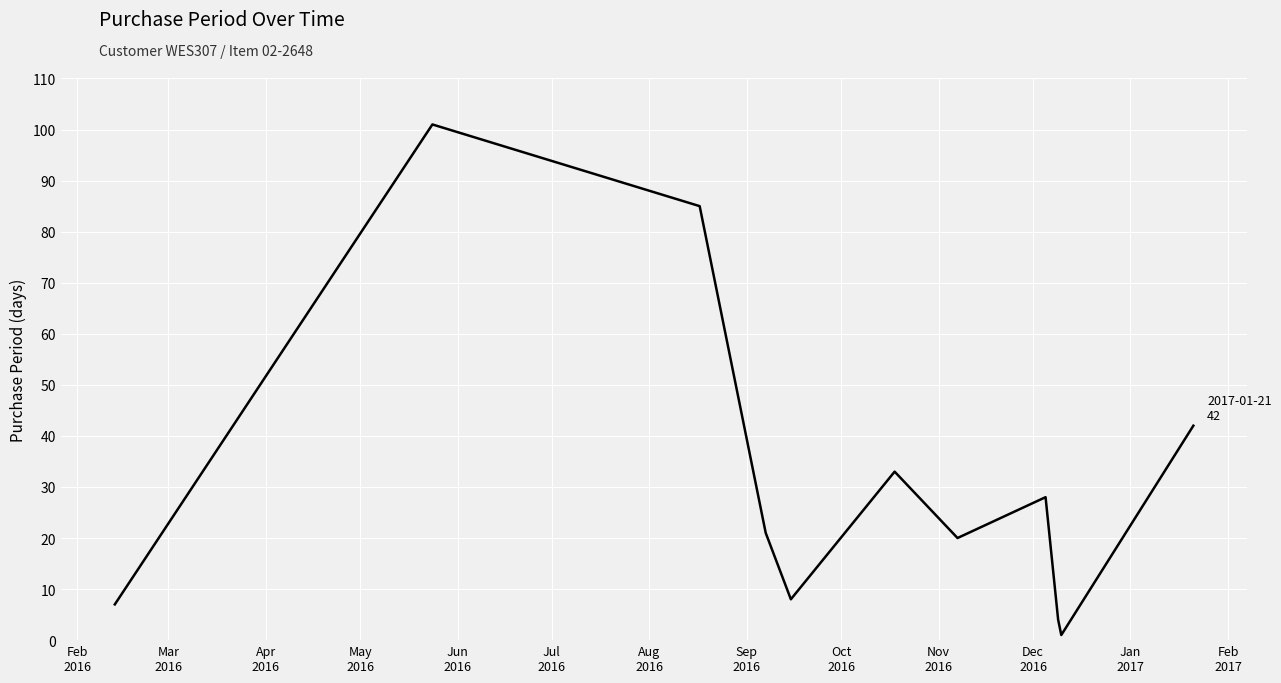

What is the difference between the maximum and minimum values?

100